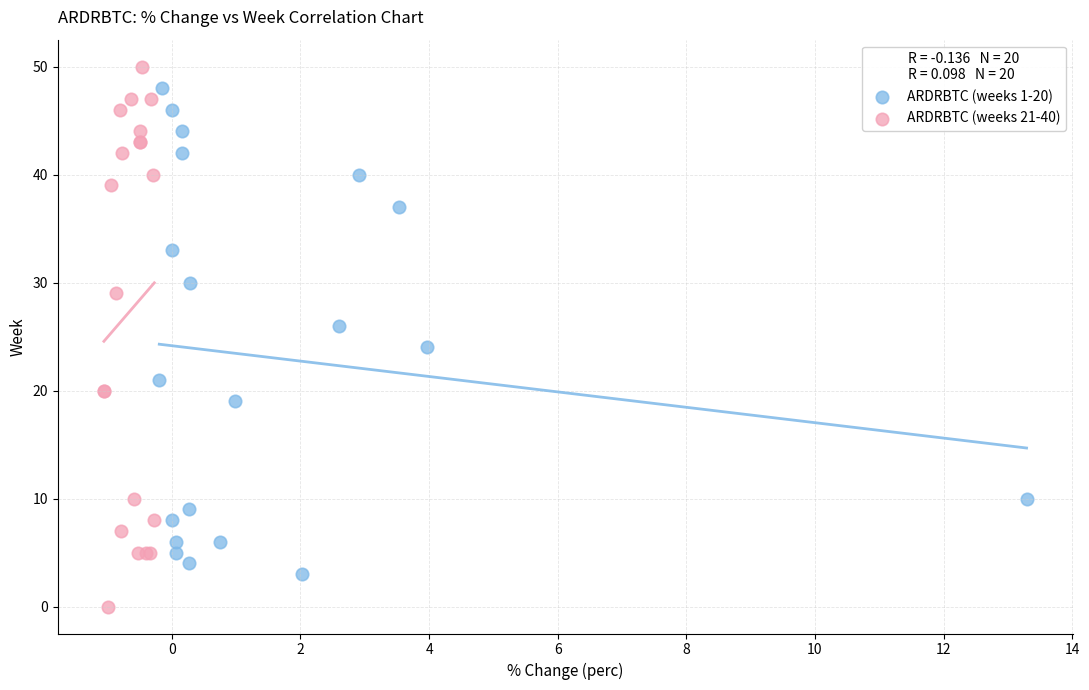

Which series has the widest spread of Y values?

ARDRBTC (weeks 21-40)